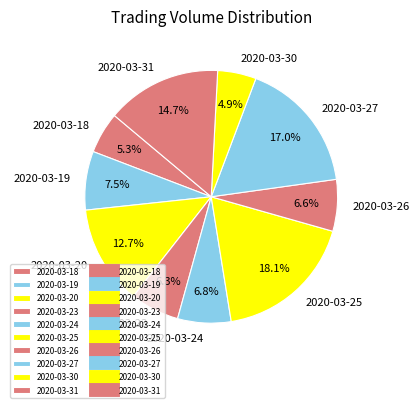

Which slice is the largest?

2020-03-25